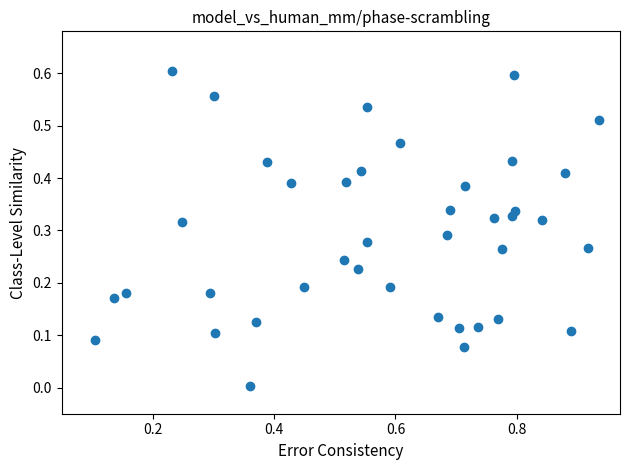

Count the number of points in this scatter plot.

40